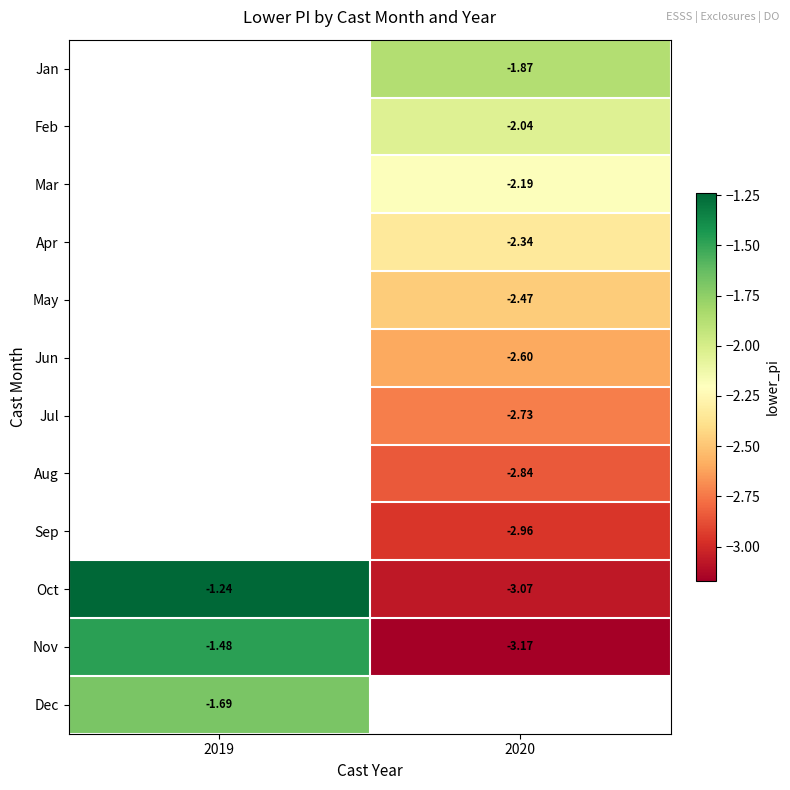

Is the value of Oct at 2020 greater than the value of May at 2020?

No